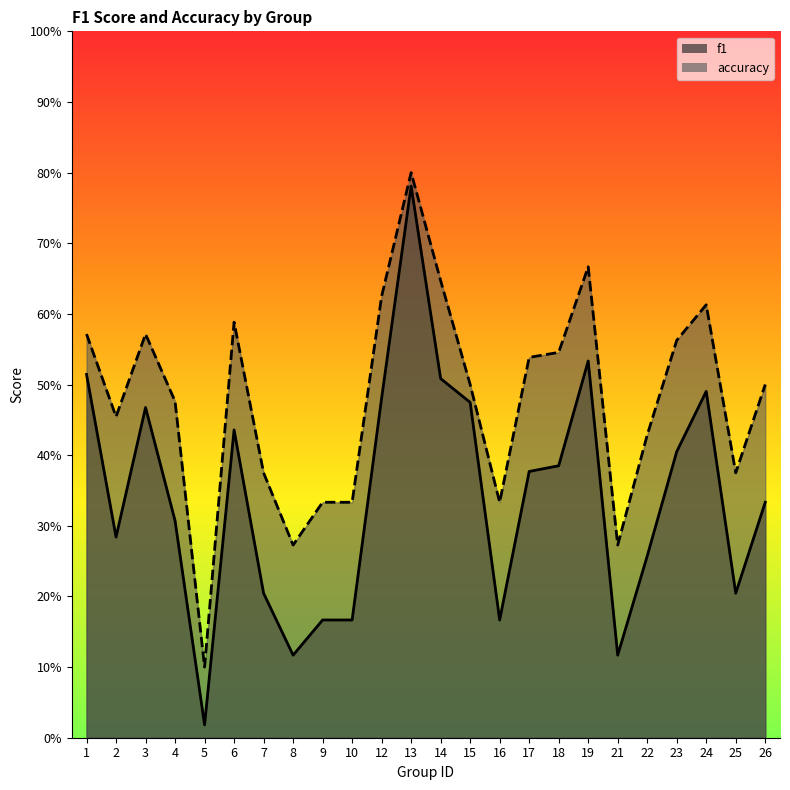

What is the value of the accuracy point at the 24th from the left?

0.5